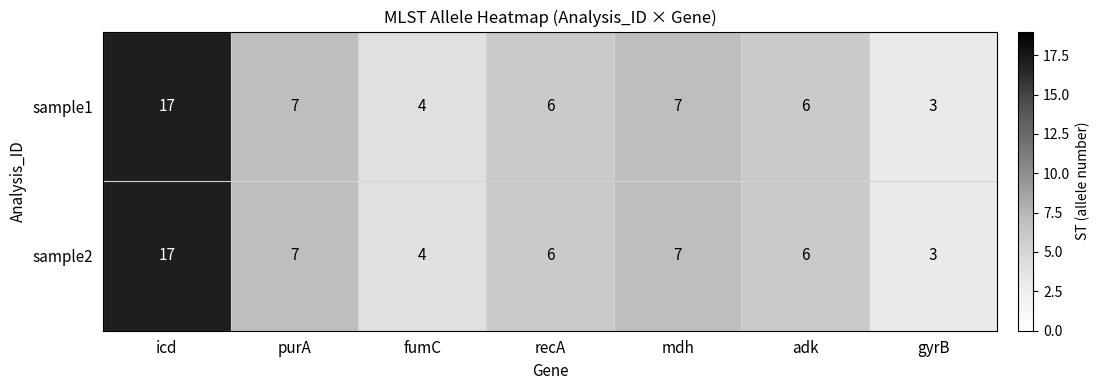

What is the total value across all series at gyrB?

6